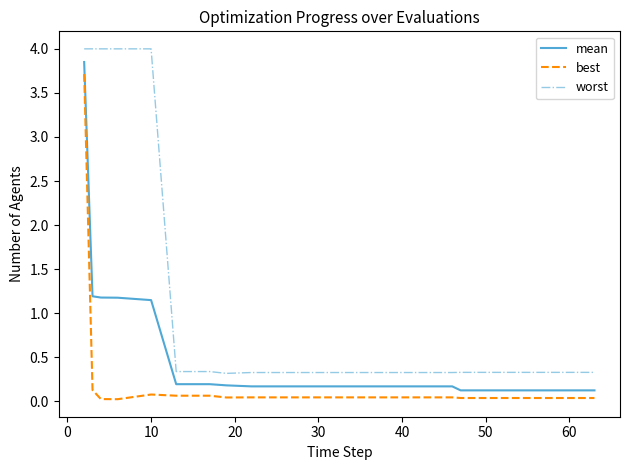

What is the highest value of the best series?

3.7